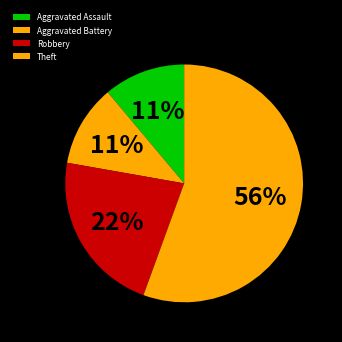

Is there any slice that represents more than half of the pie?

Yes